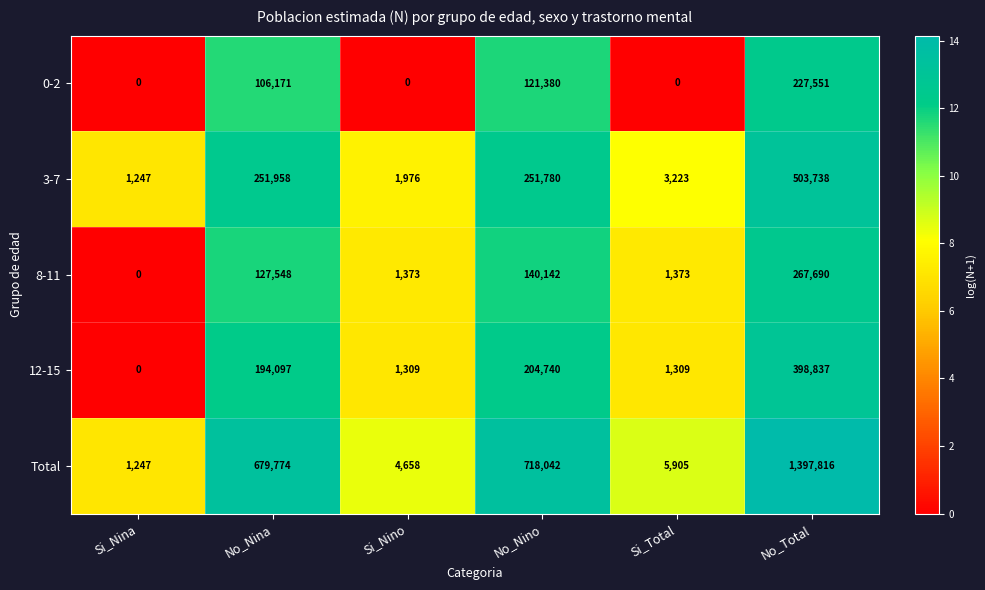

Count the number of categories in the chart.

6